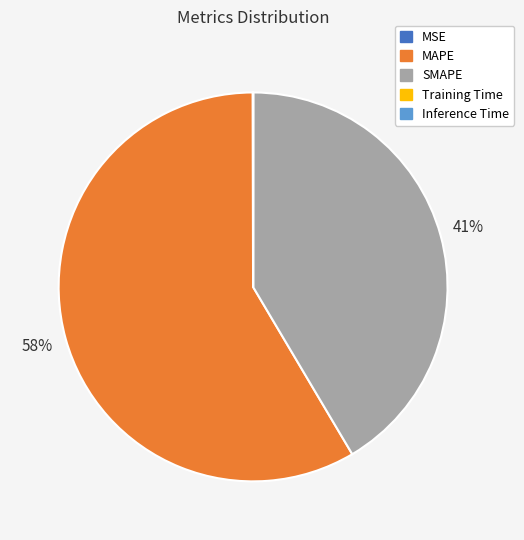

Combined, do MAPE and SMAPE account for over 50%?

Yes